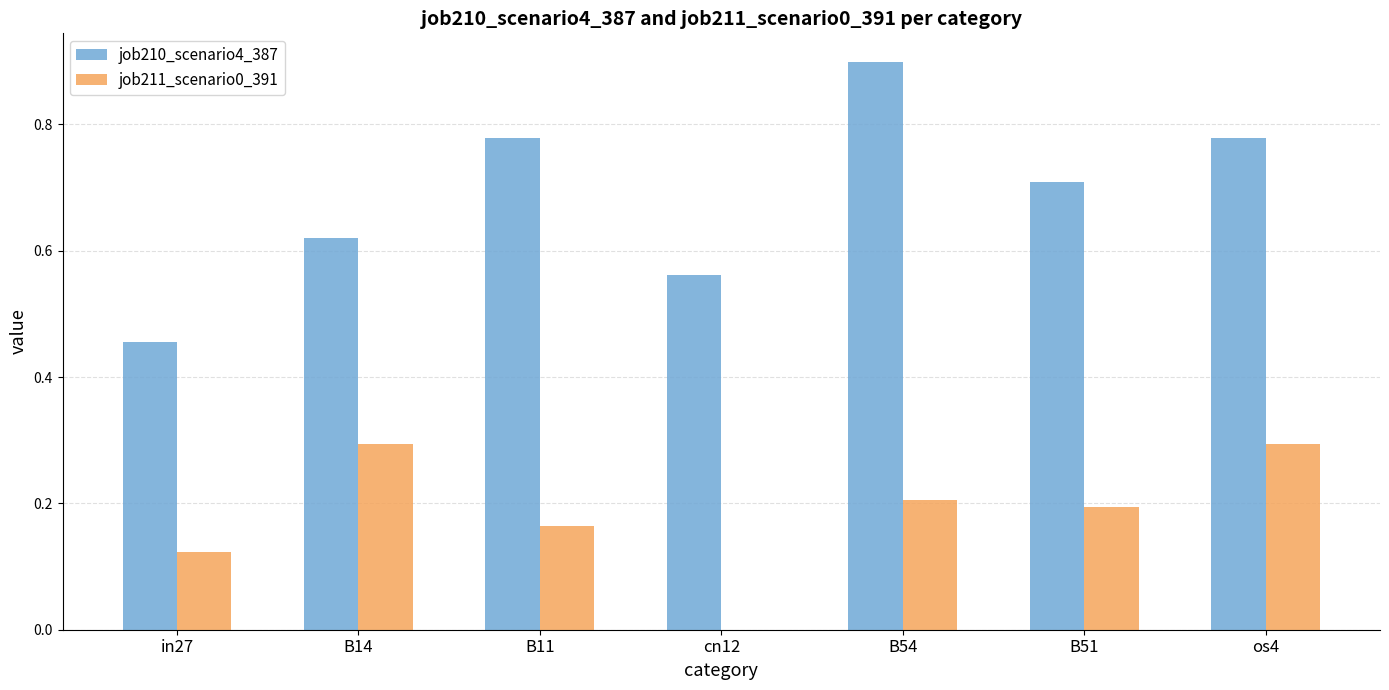

At which category does the chart reach its peak across all series?

B54